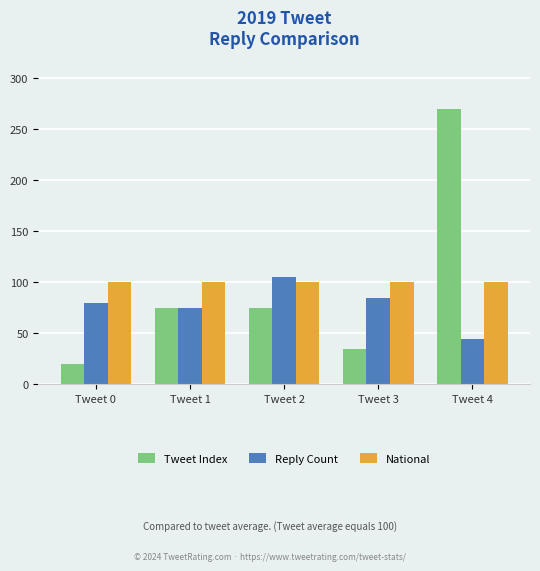

List the series in order of their overall mean, lowest first.

Reply Count, Tweet Index, National